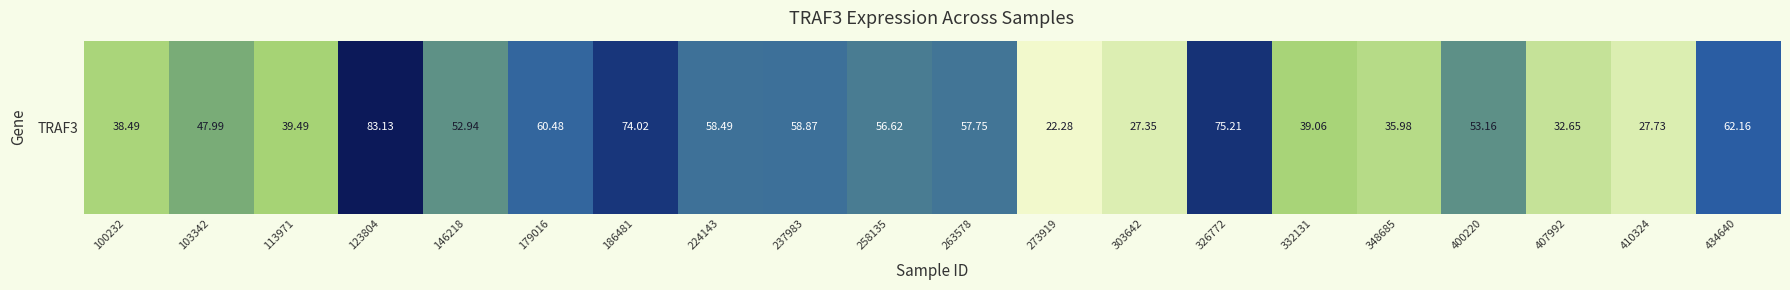

True or false: the data shows 90.3 at 224143.

False